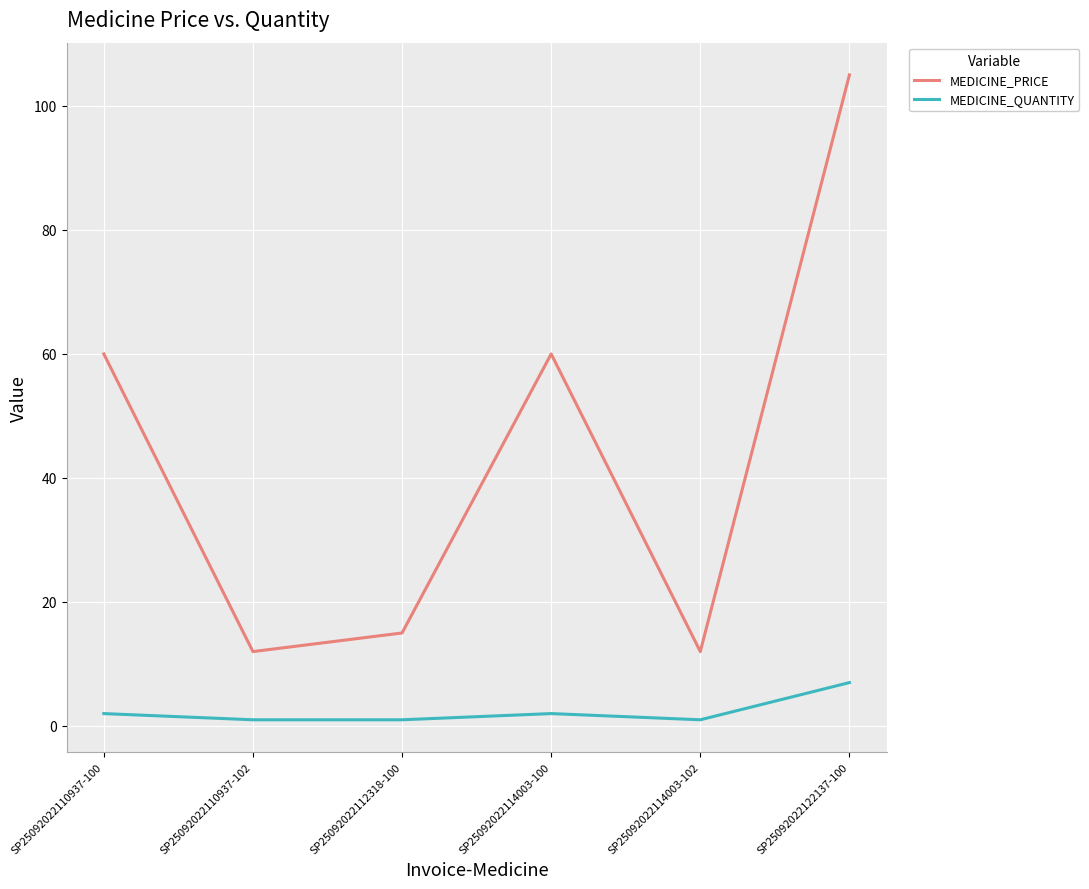

Is it true that MEDICINE_PRICE equals 60 at SP25092022114003-100?

True